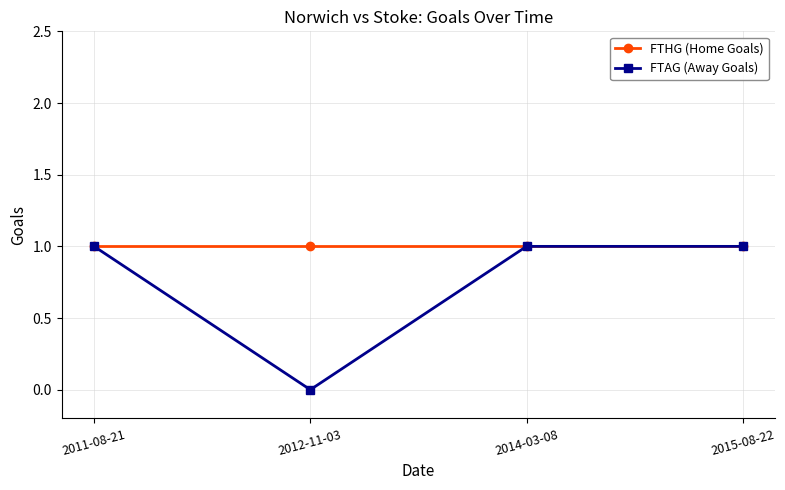

What is the label of the 1st point from the left?

2011-08-21